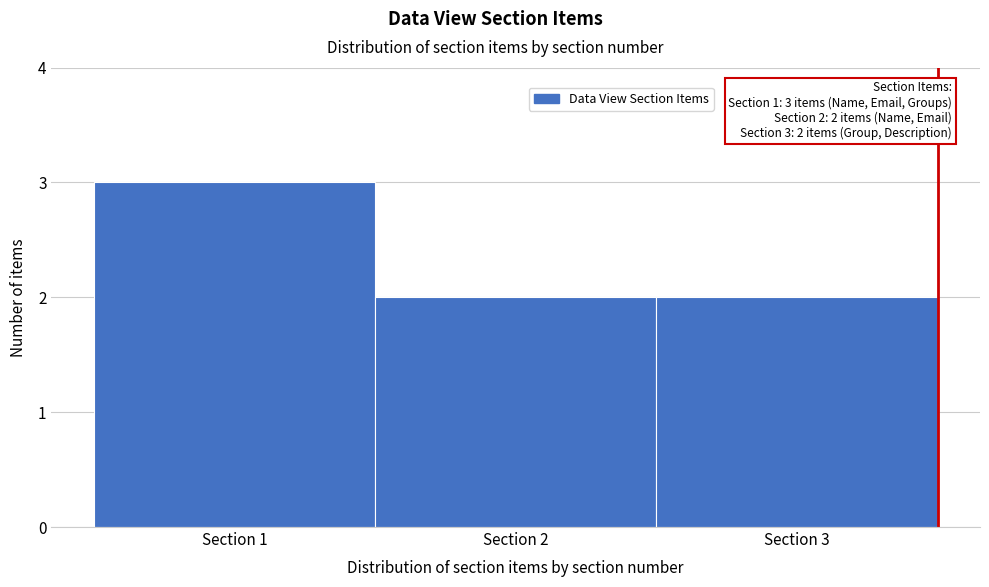

Which range on the x-axis has the tallest bar?

0.5 to 1.5